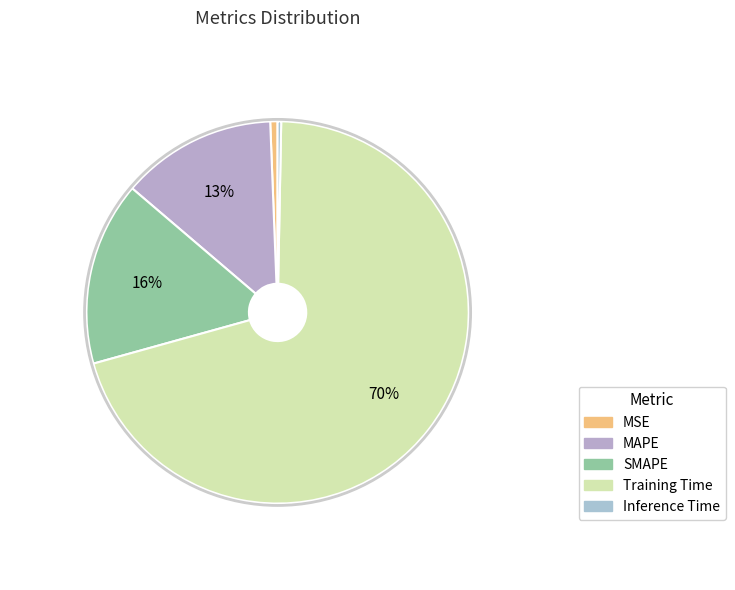

Which category has the biggest portion of the pie?

Training Time